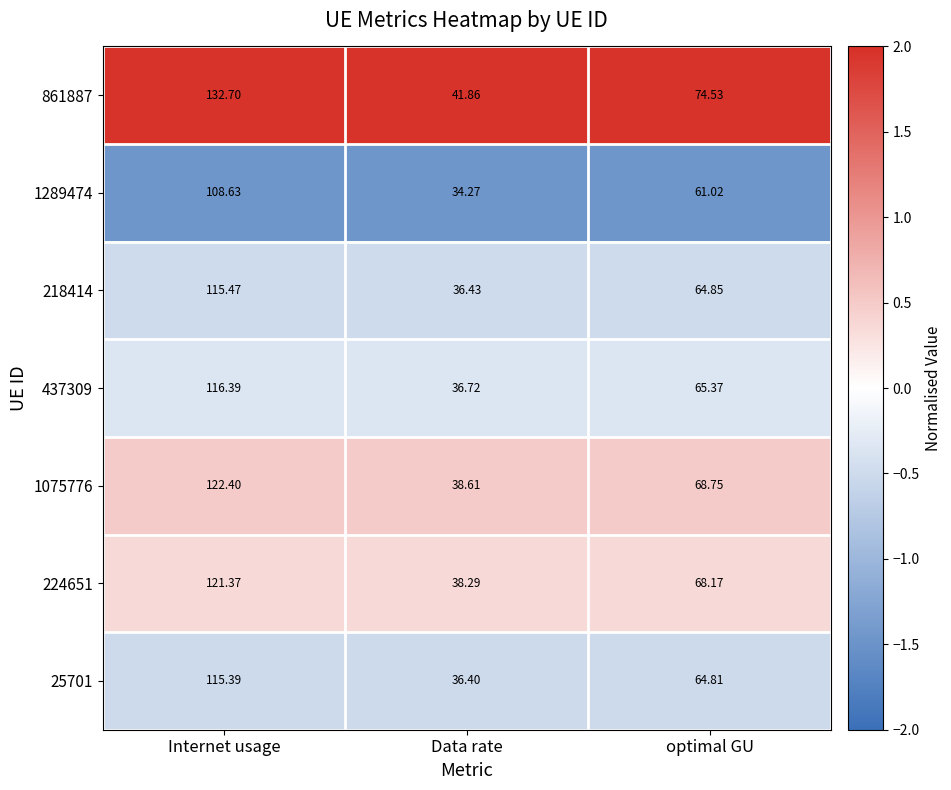

List the labels in order of 224651 value, largest first.

Internet usage, optimal GU, Data rate